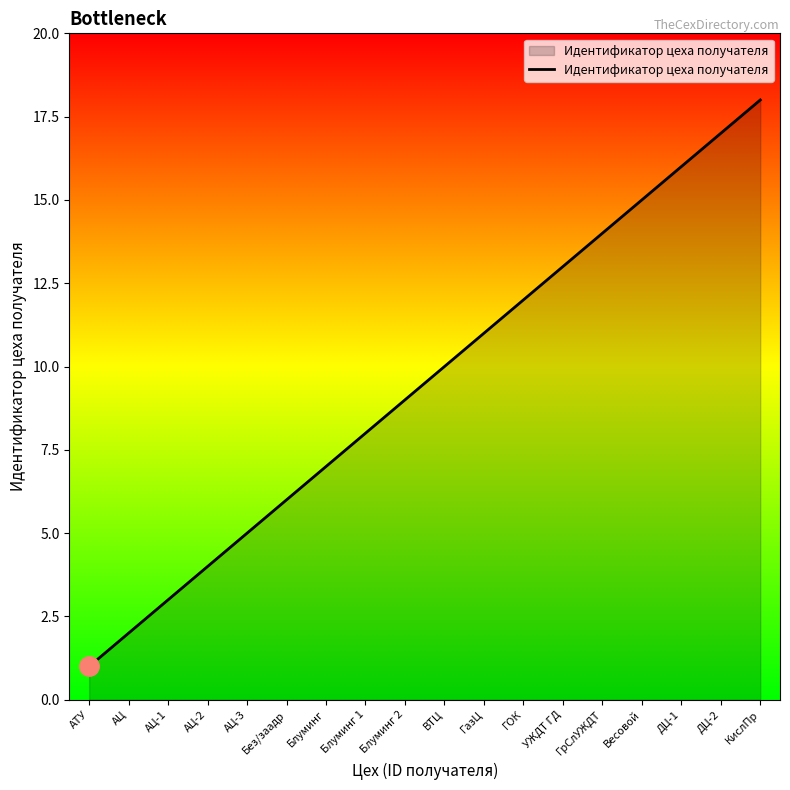

Which category has the lowest value across all series?

АТУ